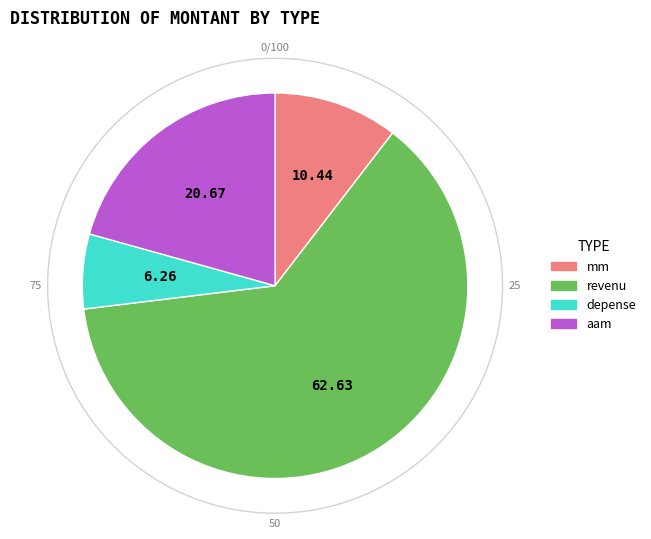

Combined, what portion of the pie is aam and mm?

31.1%